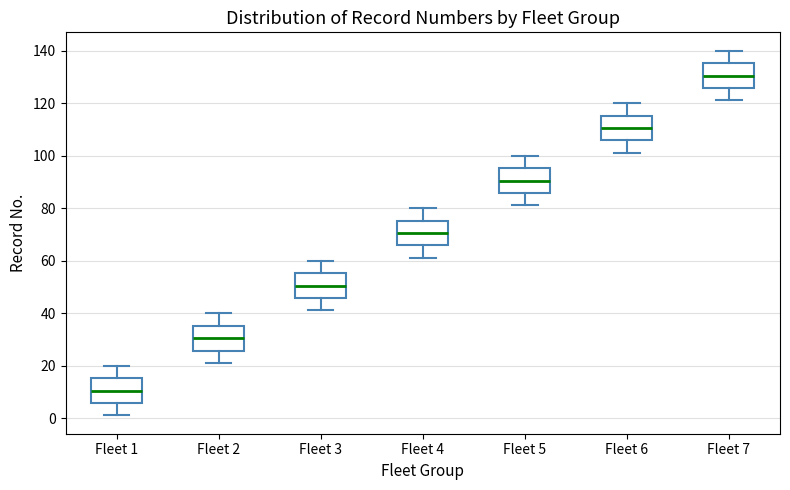

Reading left to right, read every box against the y-axis: the position of its median line, the range the box covers, and the ends of its whiskers. The values are not printed on the chart, so give them approximately, as read against the axis.

Fleet 1: median 10, box 6 to 16, whiskers 2 to 20
Fleet 2: median 30, box 26 to 36, whiskers 22 to 40
Fleet 3: median 50, box 46 to 56, whiskers 42 to 60
Fleet 4: median 70, box 66 to 76, whiskers 62 to 80
Fleet 5: median 90, box 86 to 96, whiskers 82 to 100
Fleet 6: median 110, box 106 to 116, whiskers 102 to 120
Fleet 7: median 130, box 126 to 136, whiskers 122 to 140